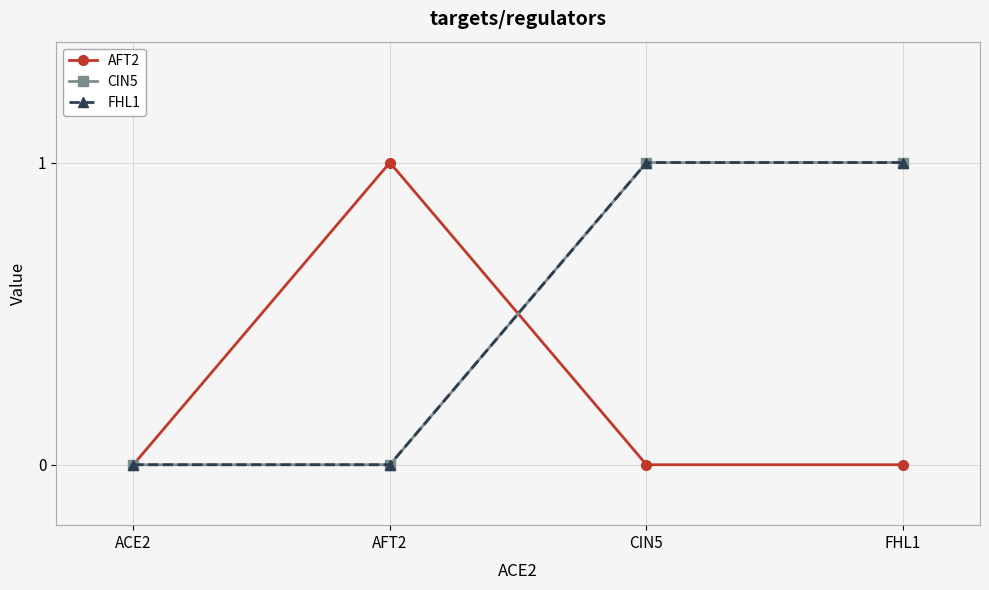

How many AFT2 values are between 0 and 1?

4